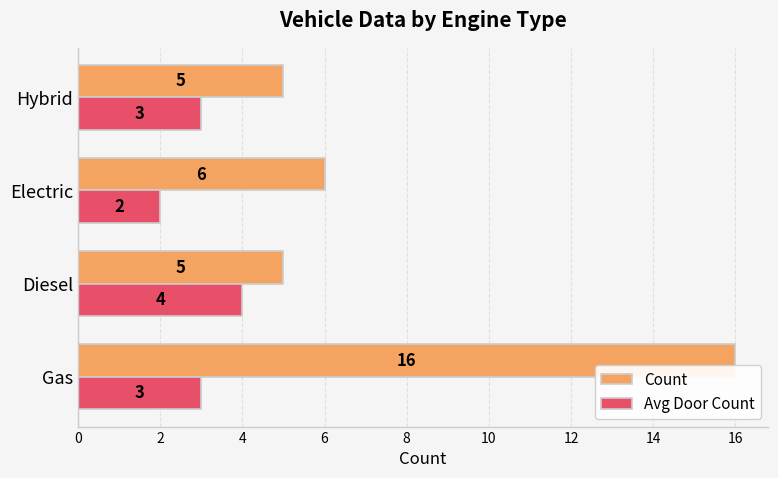

Rank the series by their maximum value, from highest to lowest.

Count, Avg Door Count